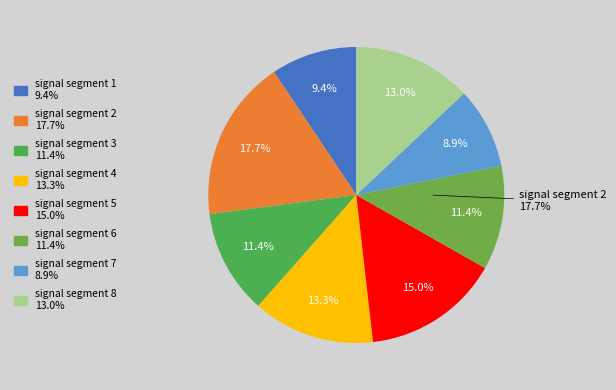

True or false: signal segment 5 accounts for 15% of the total.

True